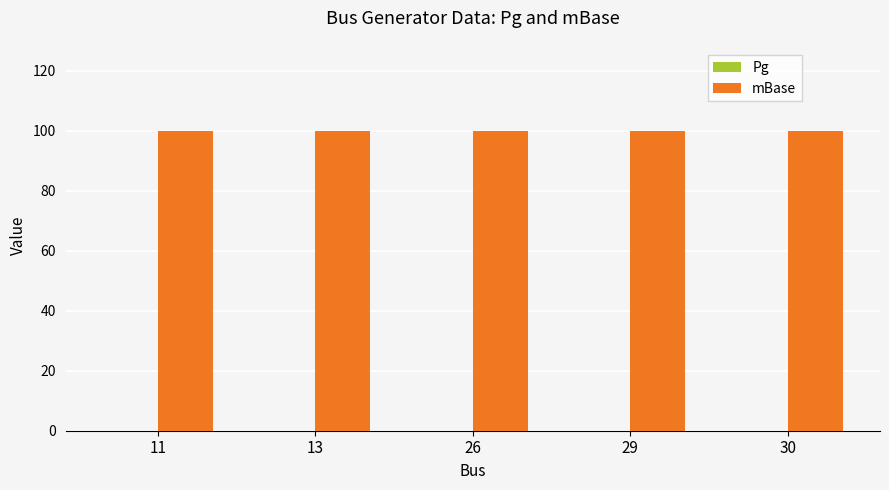

At which label does mBase reach its peak?

11